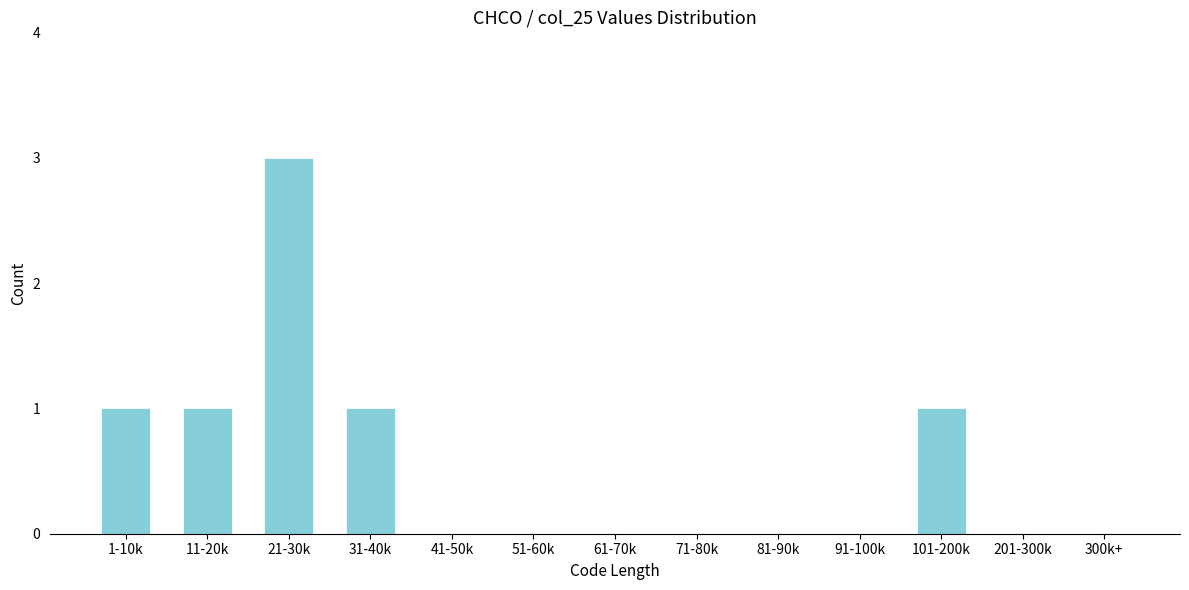

Reading right to left, what are all the values shown in this chart?

300k+=0	201-300k=0	101-200k=1	91-100k=0	81-90k=0	71-80k=0	61-70k=0	51-60k=0	41-50k=0	31-40k=1	21-30k=3	11-20k=1	1-10k=1